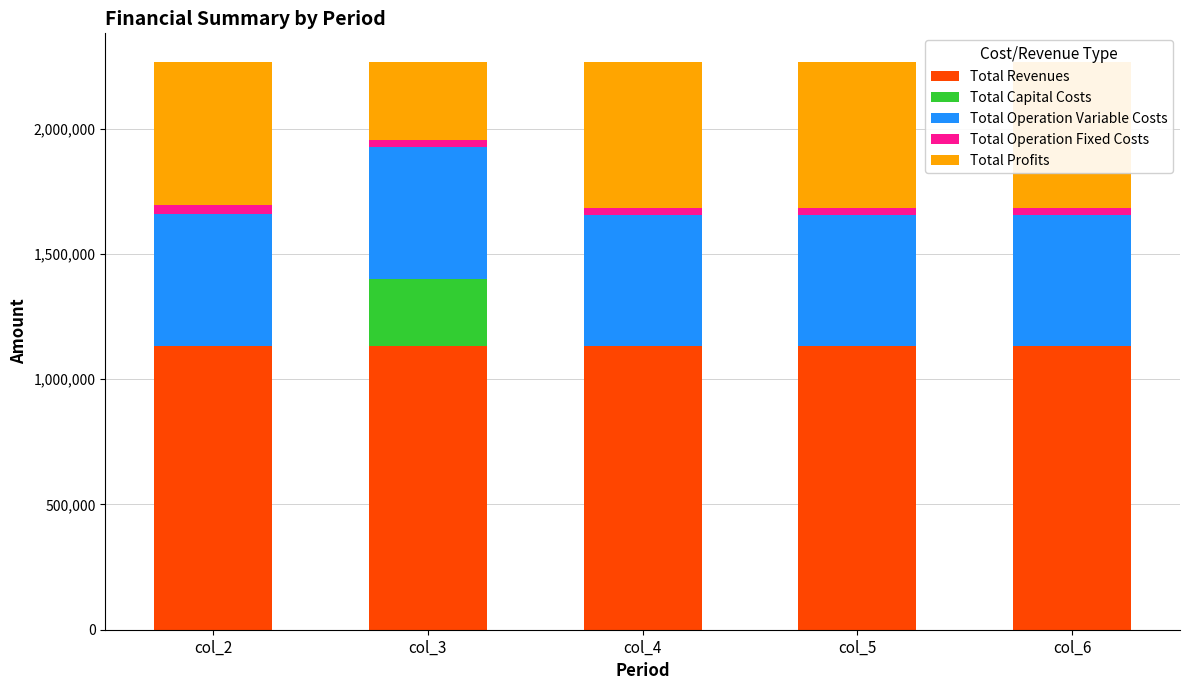

How many groups of bars are there?

5